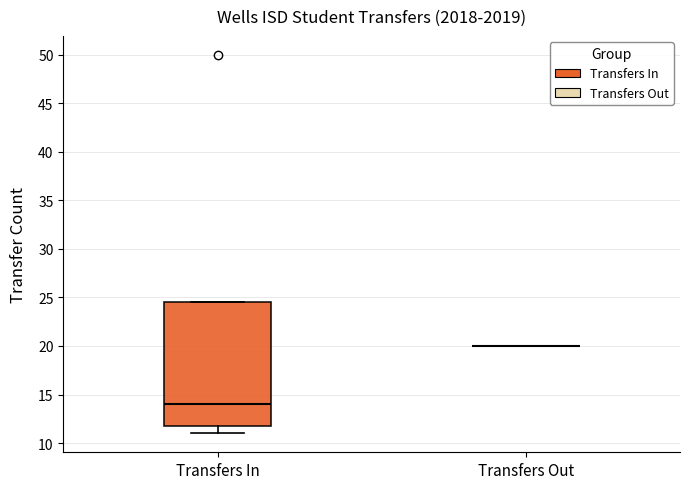

Reading left to right, read every box against the y-axis: the position of its median line, the range the box covers, and the ends of its whiskers. The values are not printed on the chart, so give them approximately, as read against the axis.

Transfers In: median 14.0, box 12.0 to 24.5, whiskers 11.0 to 24.5
Transfers Out: box collapsed to a line at 20.0, whiskers 20.0 to 20.0